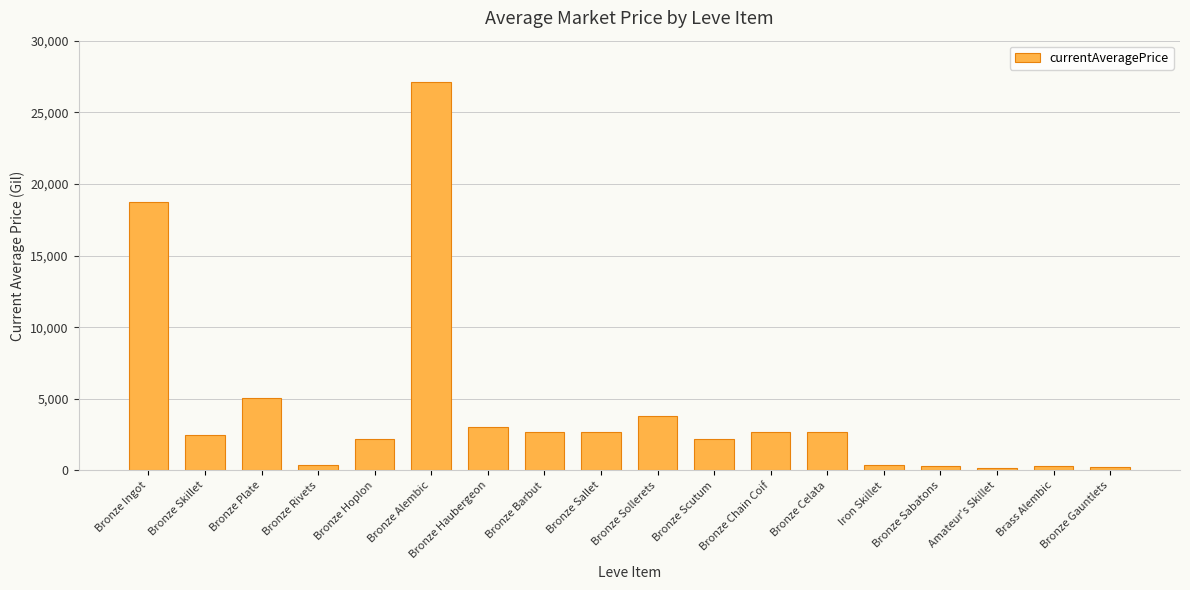

At which category does the chart reach its peak across all series?

Bronze Alembic